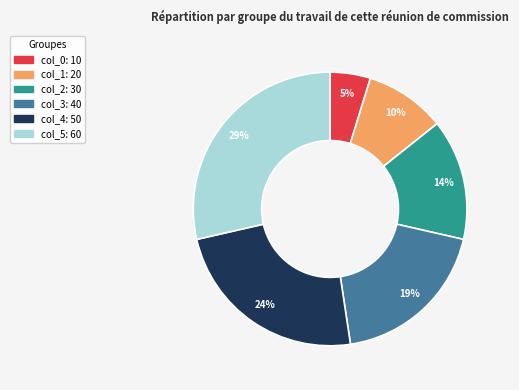

What is the largest slice in the pie chart?

col_5